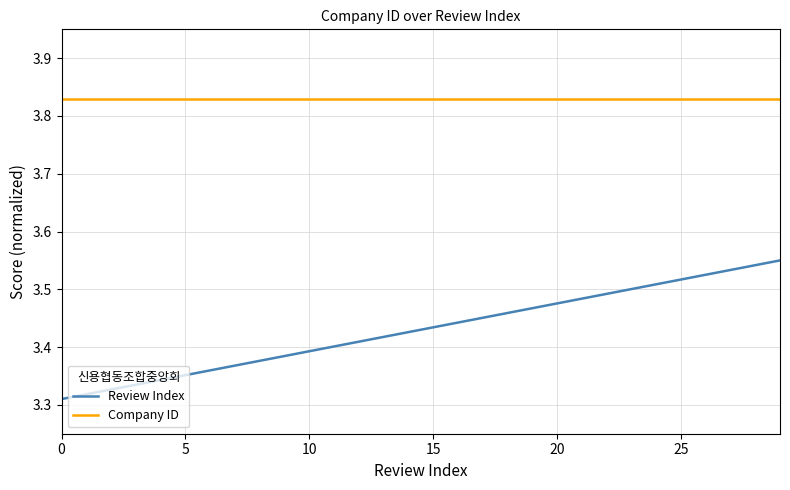

What are all the series names shown in the legend?

Review Index, Company ID